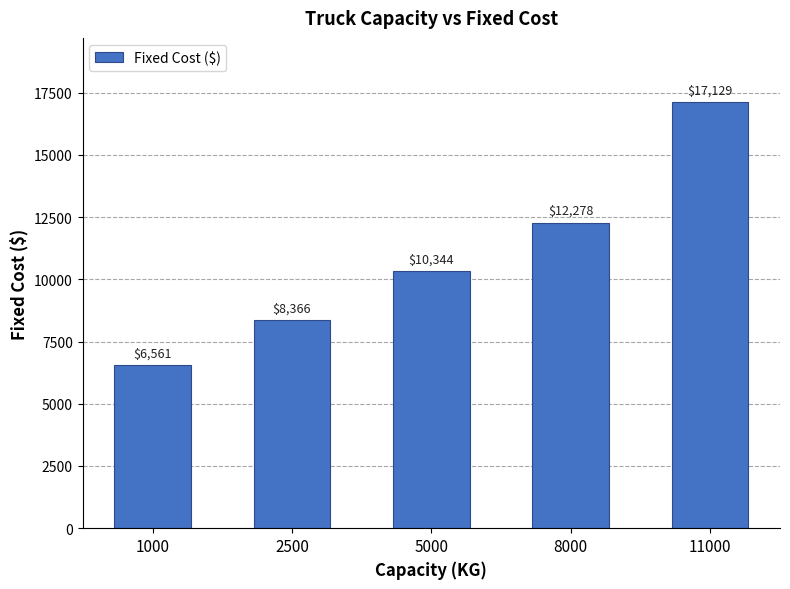

List the labels in order of value, largest first.

11000, 8000, 5000, 2500, 1000